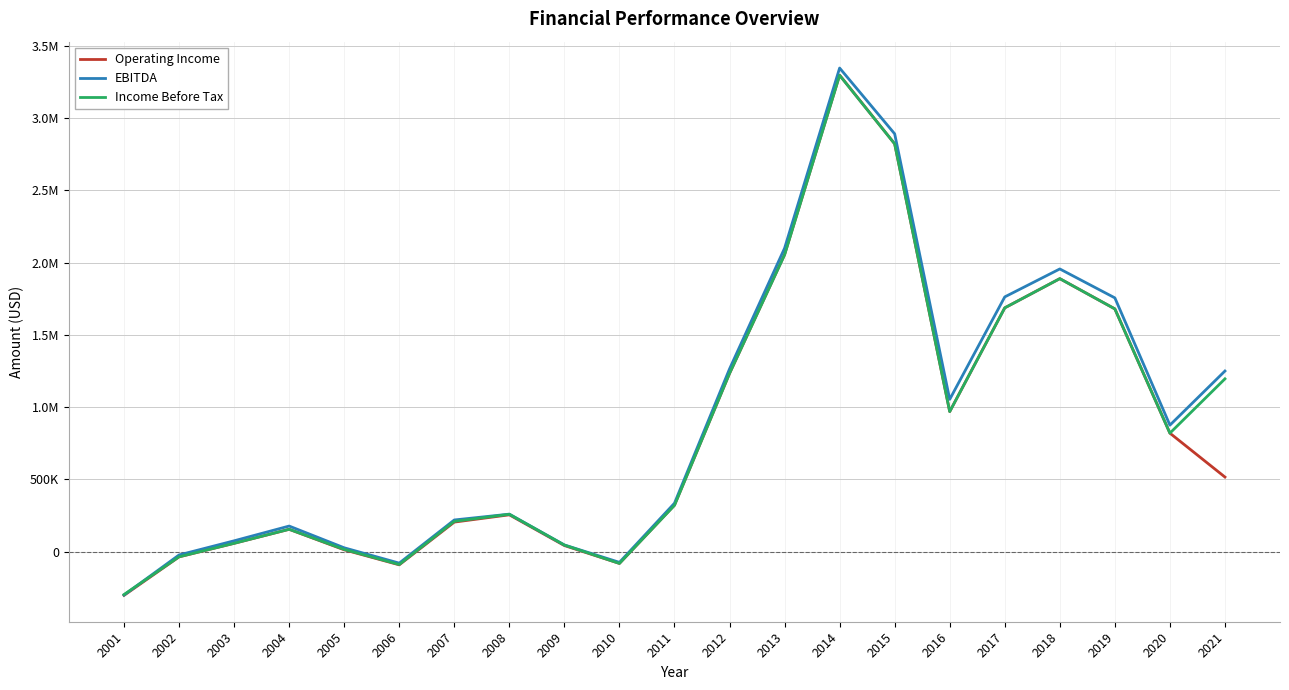

Where is the first local minimum for Income Before Tax?

2006